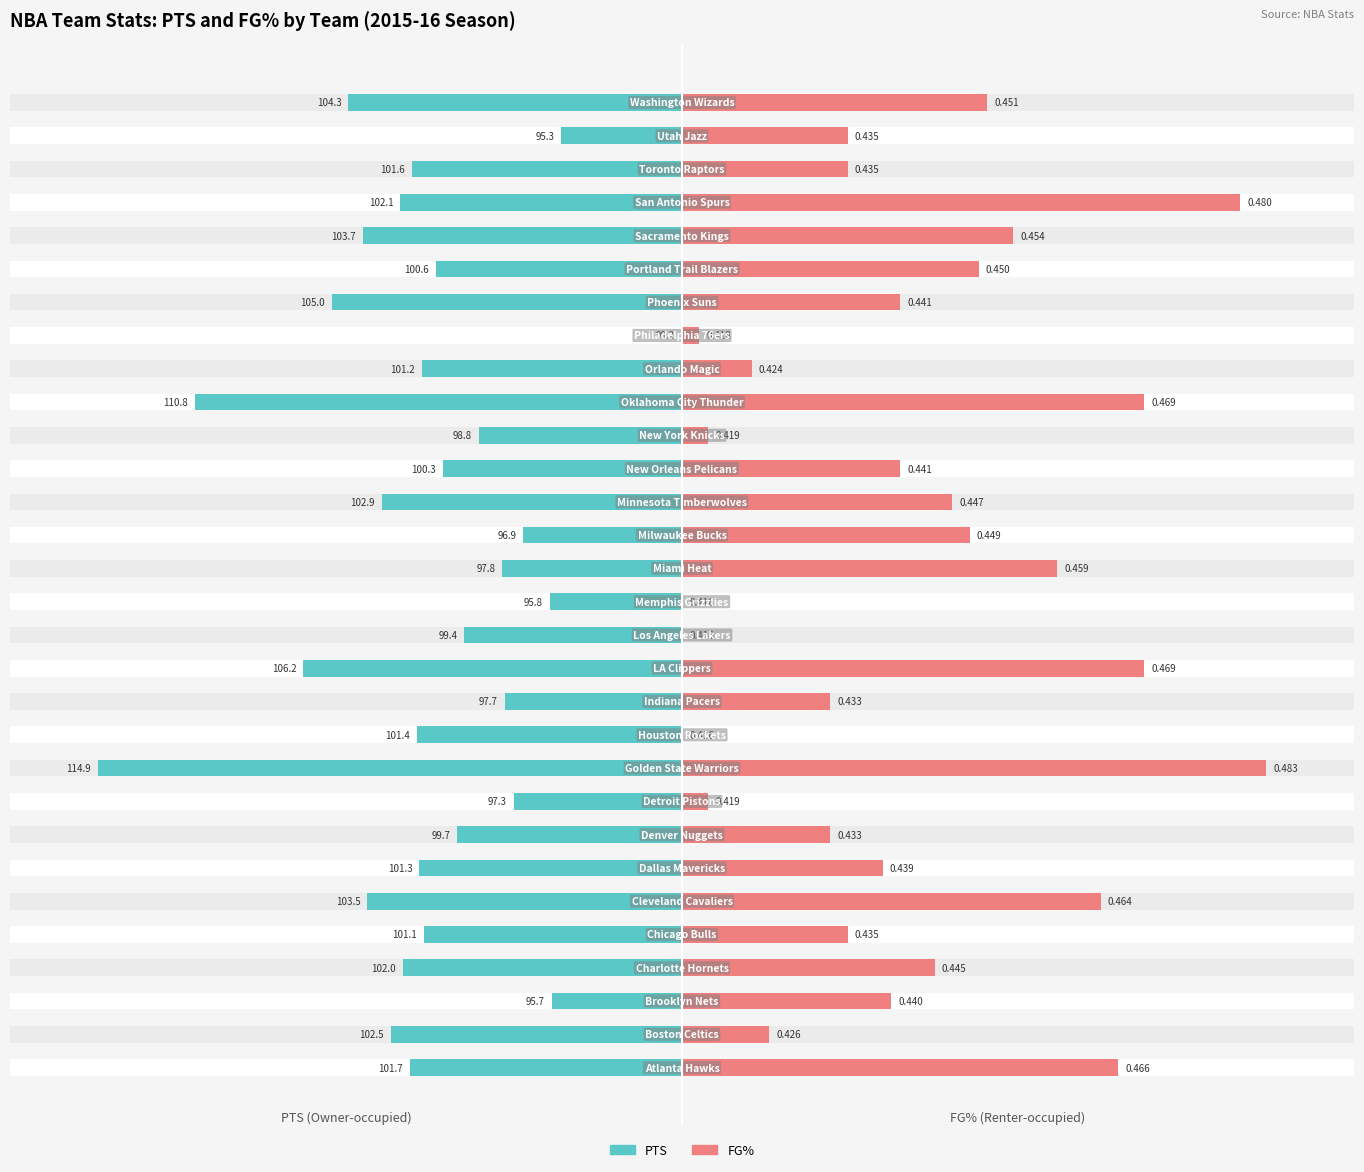

What is the difference between the maximum and second lowest values in the FG% (normalized) series?

100.0